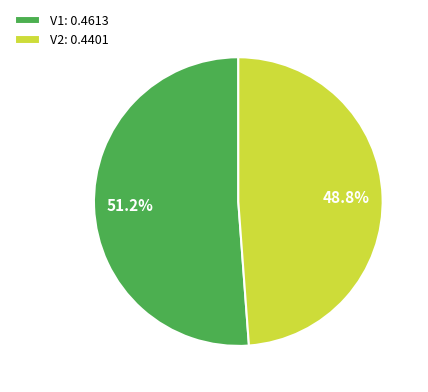

To the nearest percent, what is the difference between the largest and smallest slice percentages?

2%